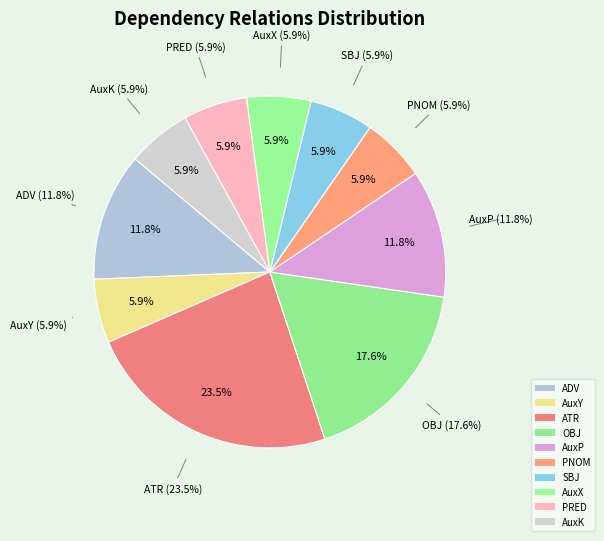

Is there any slice that represents more than half of the pie?

No